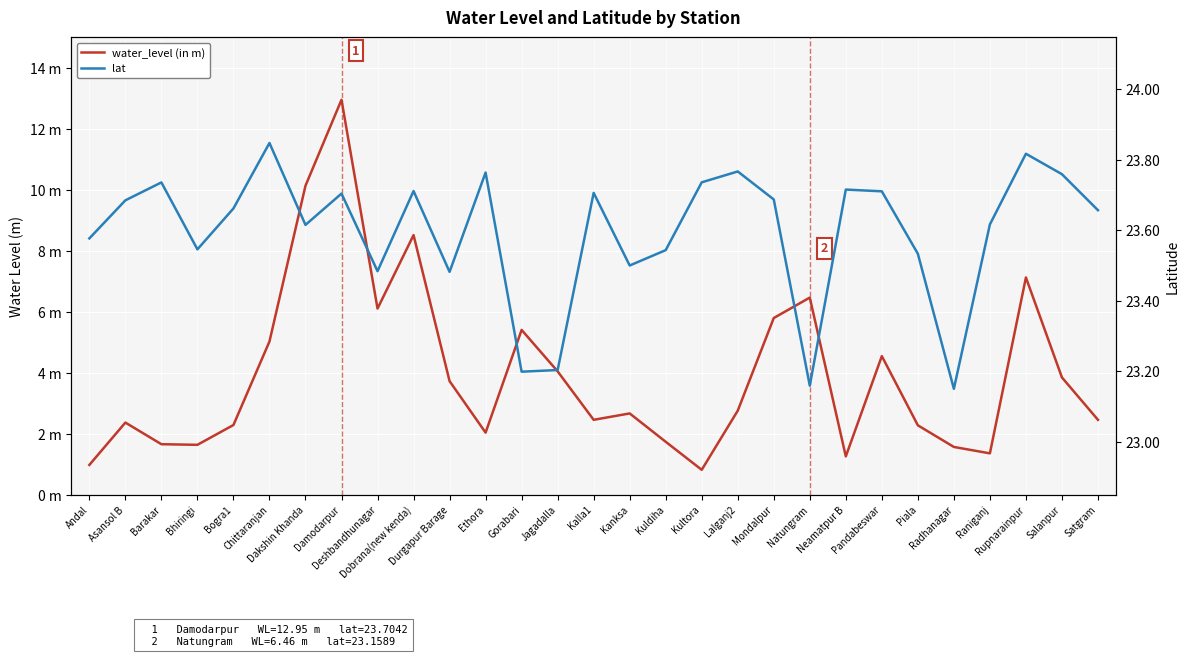

What is the sum of all water_level (in m) values?

113.8